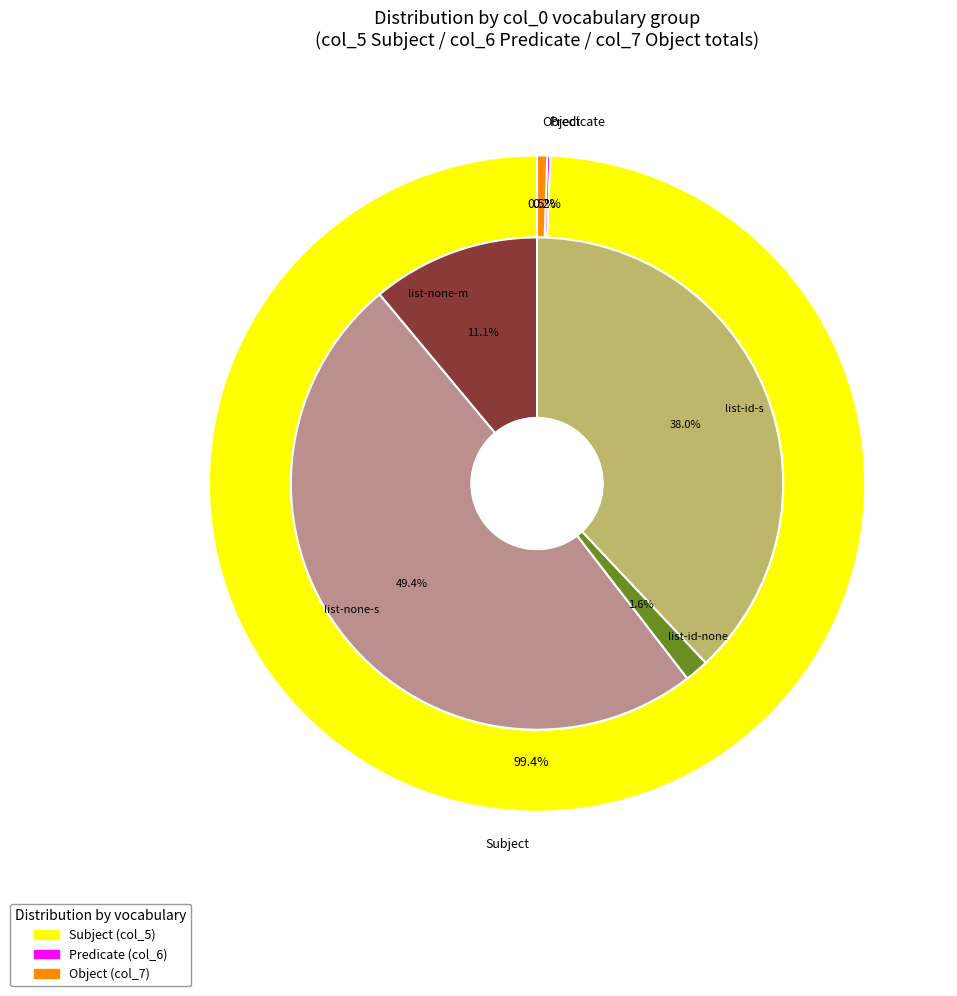

Does any single category account for the majority?

No